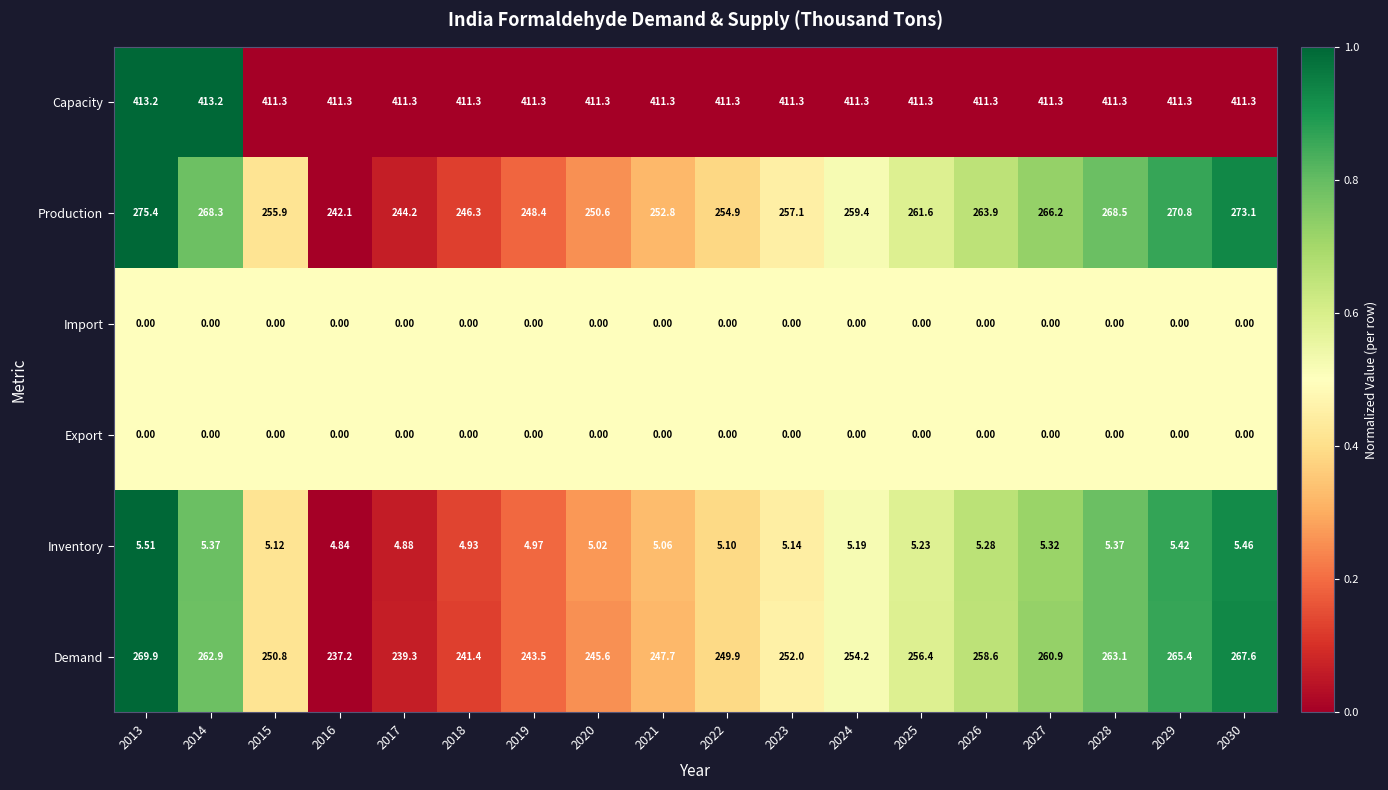

At how many categories does at least one series exceed 0?

18